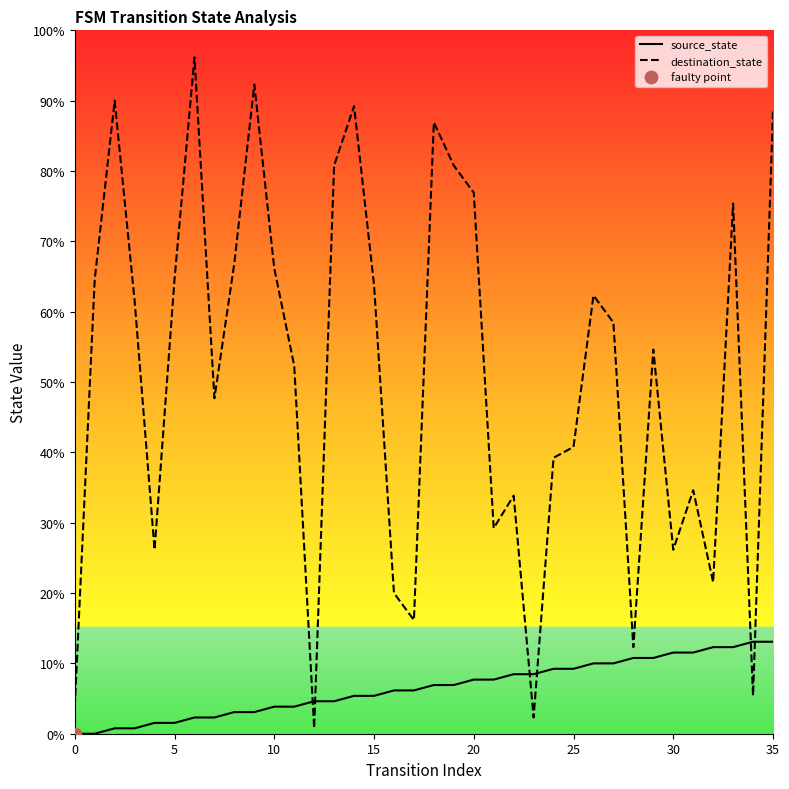

Which series reaches the maximum Y coordinate?

destination_state